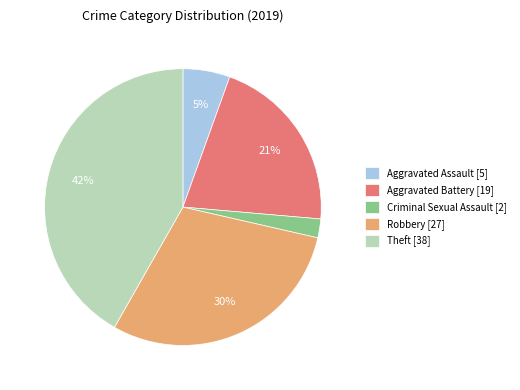

Does Theft [38] account for over 50% of the chart?

No